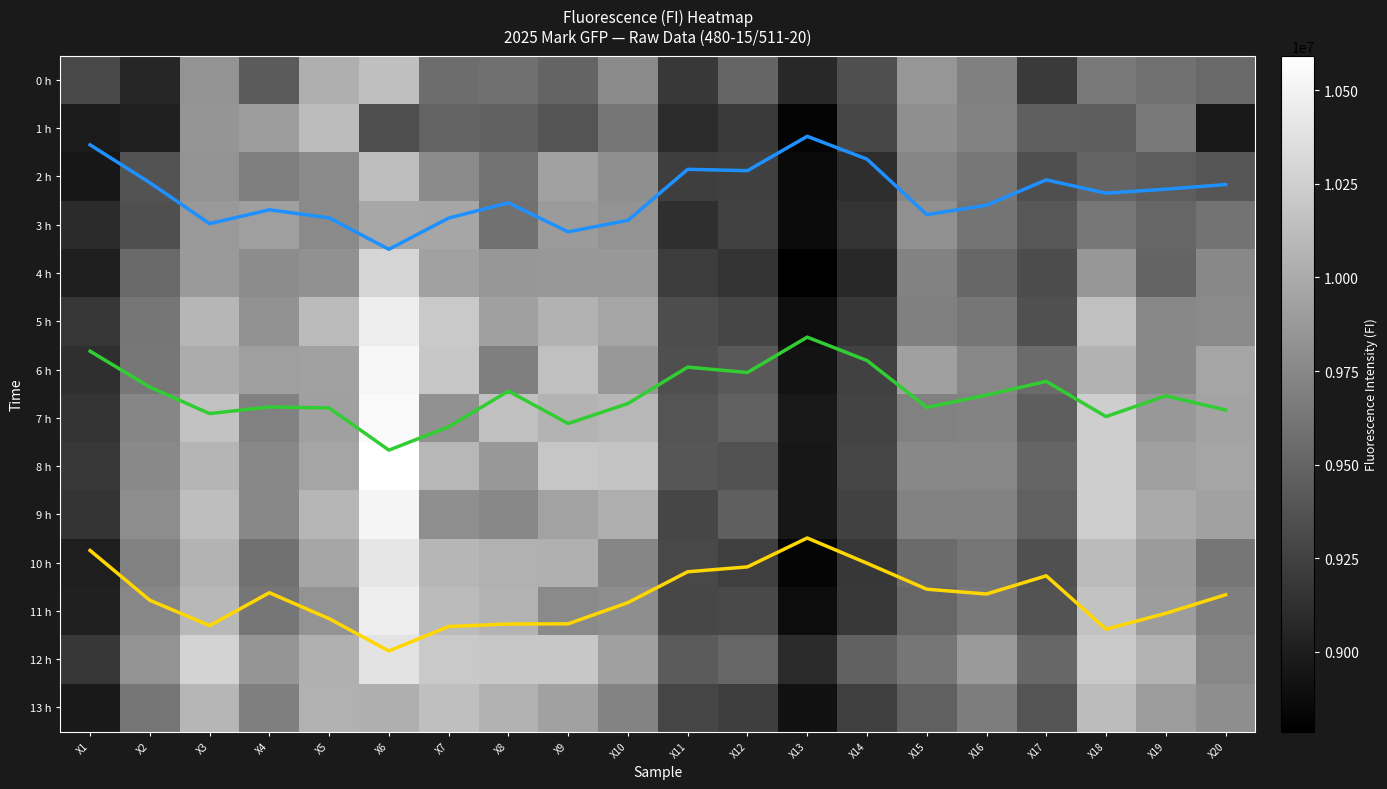

The 0 h series shows 4512601.4 at X17. True or false?

False